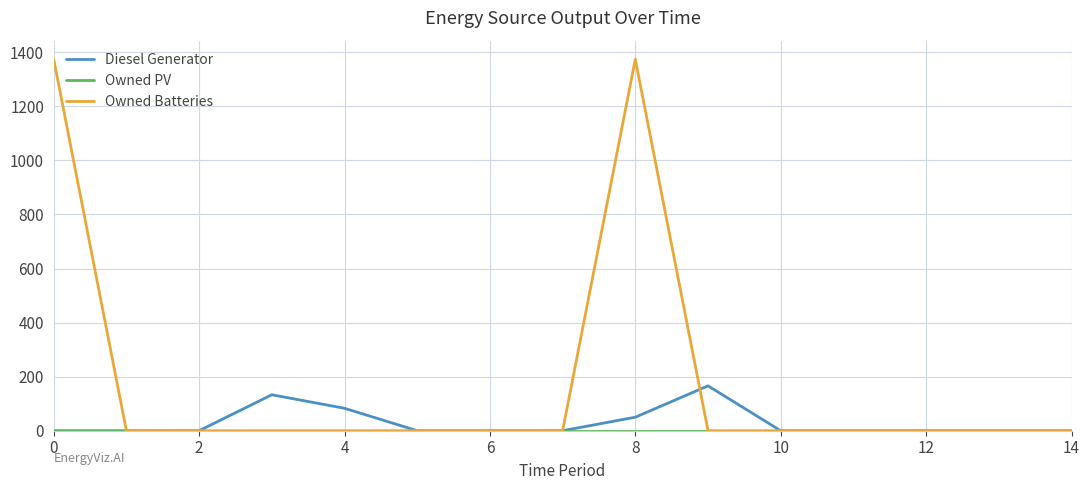

Which series has the largest range (max minus min)?

Owned Batteries